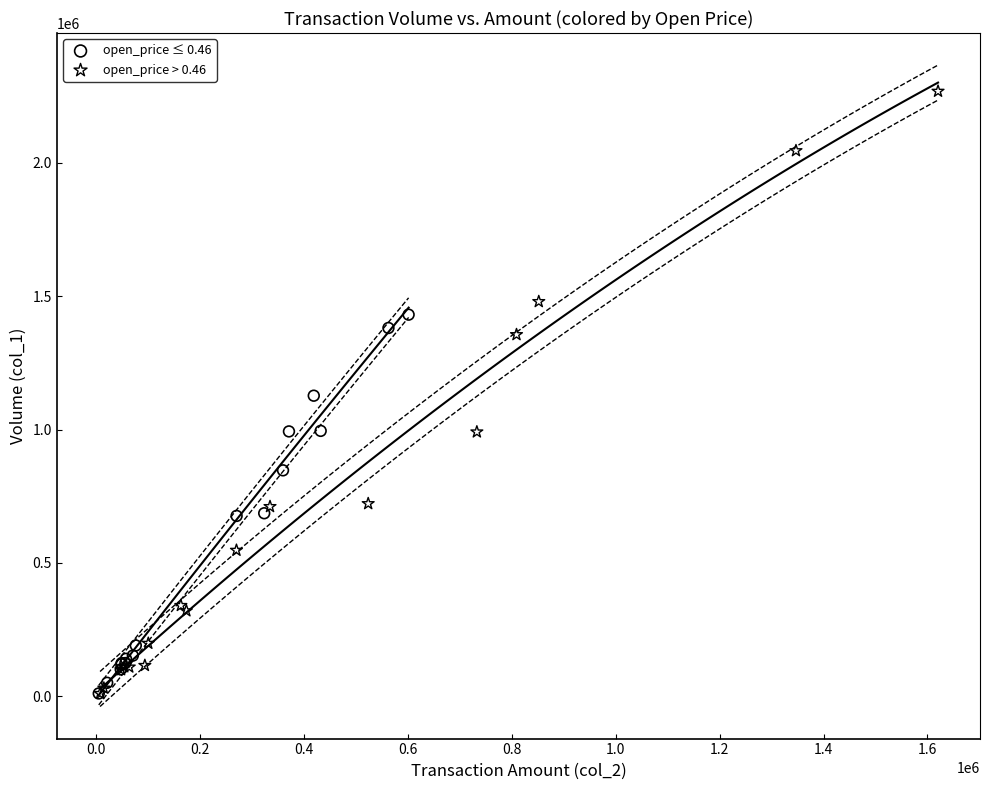

Which series has the widest spread of Y values?

open_price > 0.46